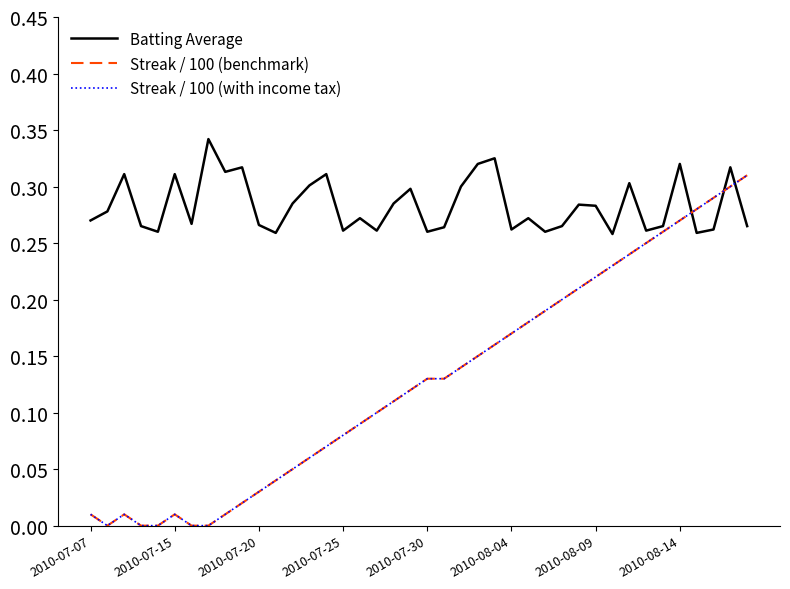

Does the chart display data point markers on the line(s)?

No